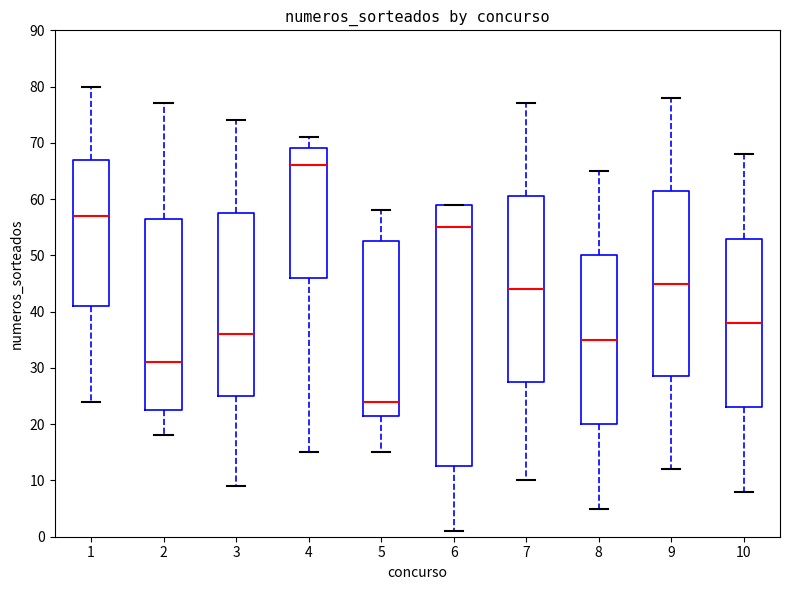

Reading left to right, transcribe this box plot: for each box, give where its median line is, the range the box spans, and where its two whiskers end, as read against the y-axis. The values are not printed on the chart, so give them approximately, as read against the axis.

1: median 57, box 41 to 67, whiskers 24 to 80
2: median 31, box 23 to 57, whiskers 18 to 77
3: median 36, box 25 to 58, whiskers 9 to 74
4: median 66, box 46 to 69, whiskers 15 to 71
5: median 24, box 22 to 53, whiskers 15 to 58
6: median 55, box 13 to 59, whiskers 1 to 59
7: median 44, box 28 to 61, whiskers 10 to 77
8: median 35, box 20 to 50, whiskers 5 to 65
9: median 45, box 29 to 62, whiskers 12 to 78
10: median 38, box 23 to 53, whiskers 8 to 68